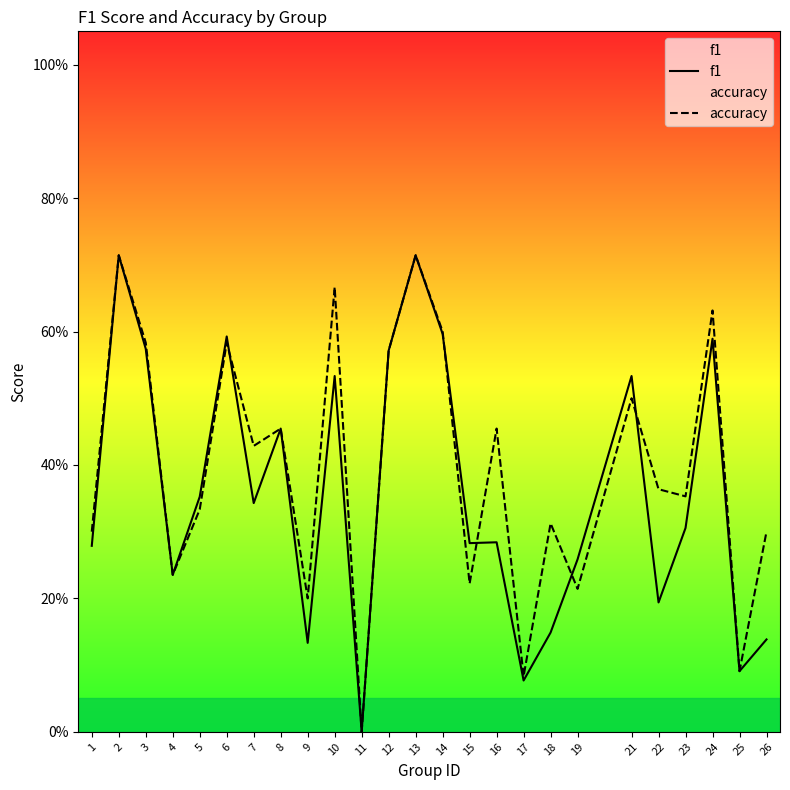

What is the value of the f1 point at the 9th from the left?

0.1